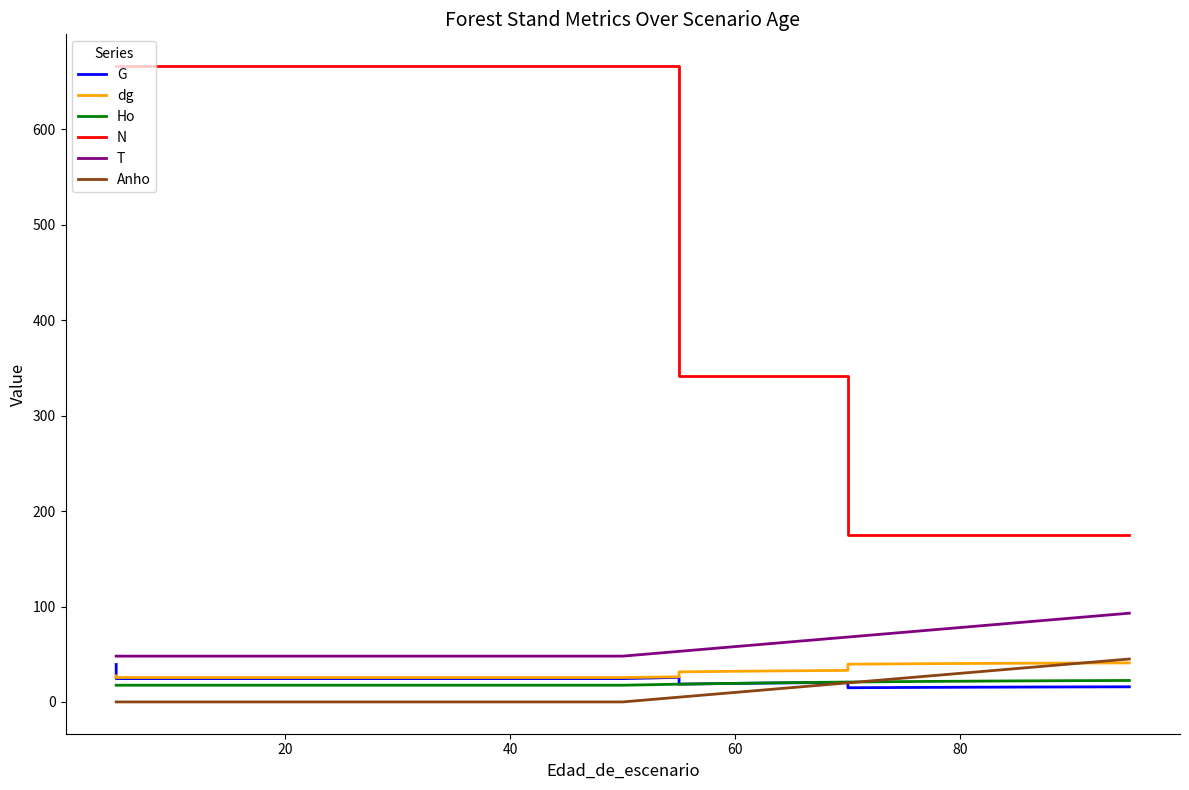

True or false: Ho and dg cross at least once.

False